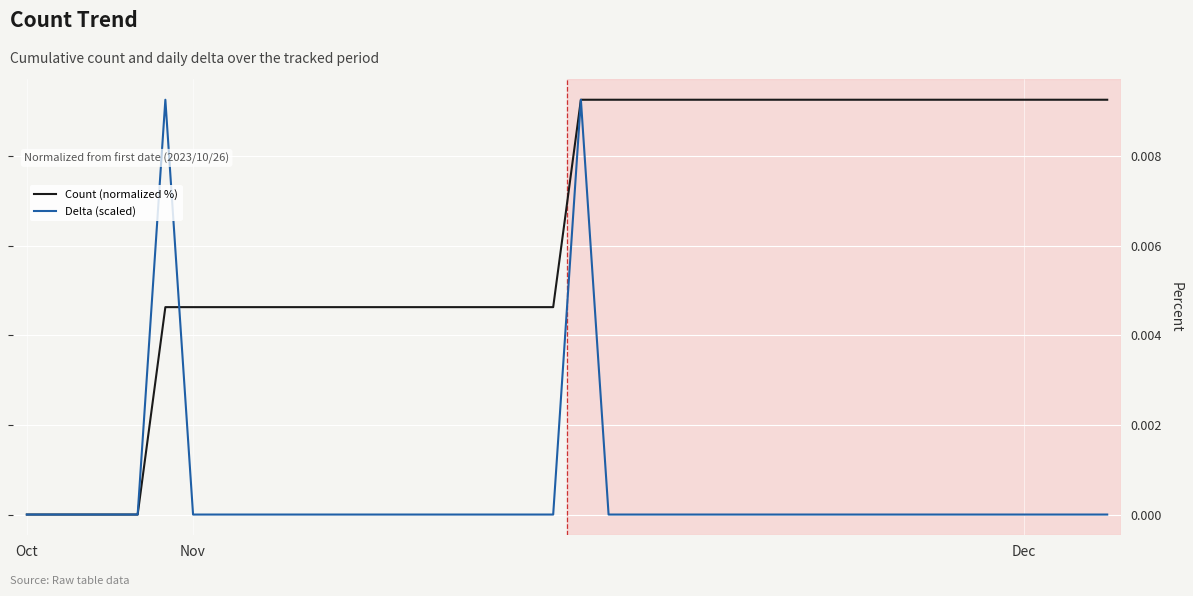

Which series has the largest total across all categories?

Count (normalized %)